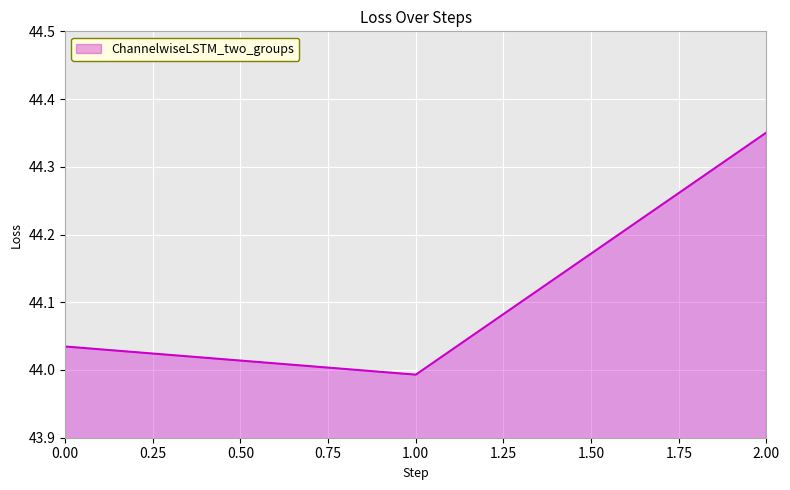

How many values exceed 44?

2